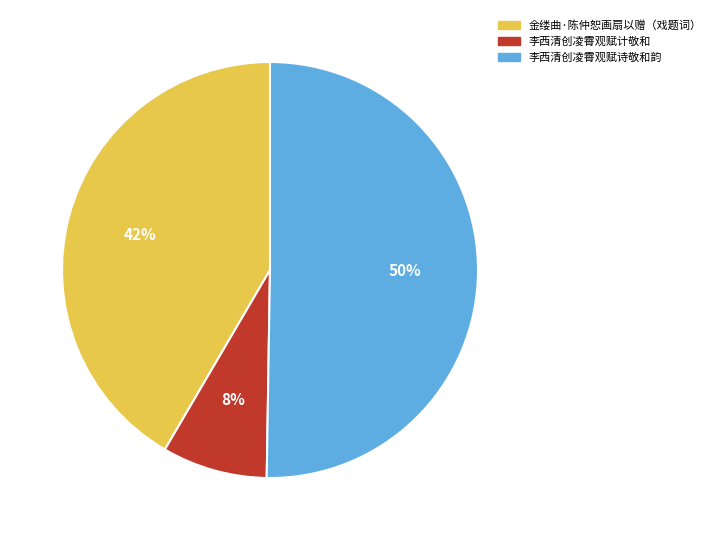

To the nearest percent, what is the difference between the largest and smallest slice percentages?

42%